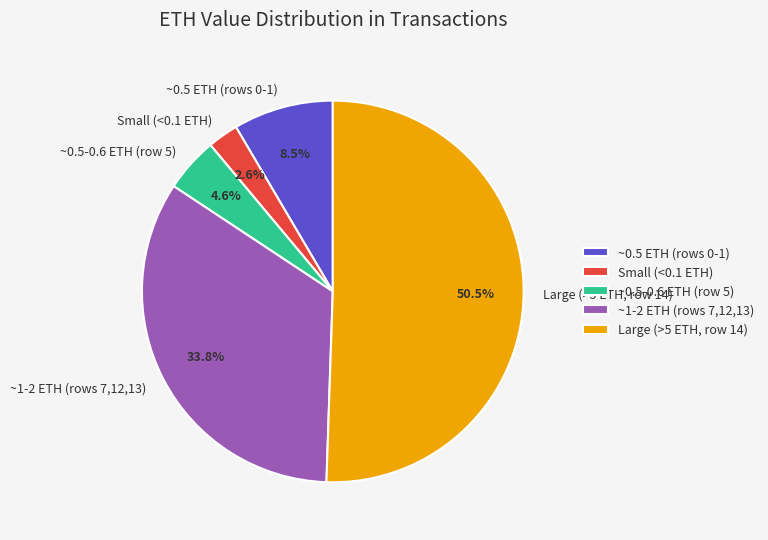

Count the number of slices in the pie.

5